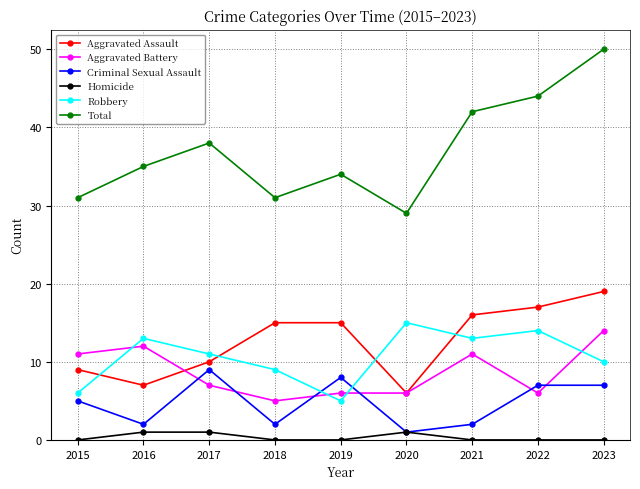

Reading right to left, transcribe all the data shown in this chart.

Aggravated Assault: 2023=19	2022=17	2021=16	2020=6	2019=15	2018=15	2017=10	2016=7	2015=9
Aggravated Battery: 2023=14	2022=6	2021=11	2020=6	2019=6	2018=5	2017=7	2016=12	2015=11
Criminal Sexual Assault: 2023=7	2022=7	2021=2	2020=1	2019=8	2018=2	2017=9	2016=2	2015=5
Homicide: 2023=0	2022=0	2021=0	2020=1	2019=0	2018=0	2017=1	2016=1	2015=0
Robbery: 2023=10	2022=14	2021=13	2020=15	2019=5	2018=9	2017=11	2016=13	2015=6
Total: 2023=50	2022=44	2021=42	2020=29	2019=34	2018=31	2017=38	2016=35	2015=31